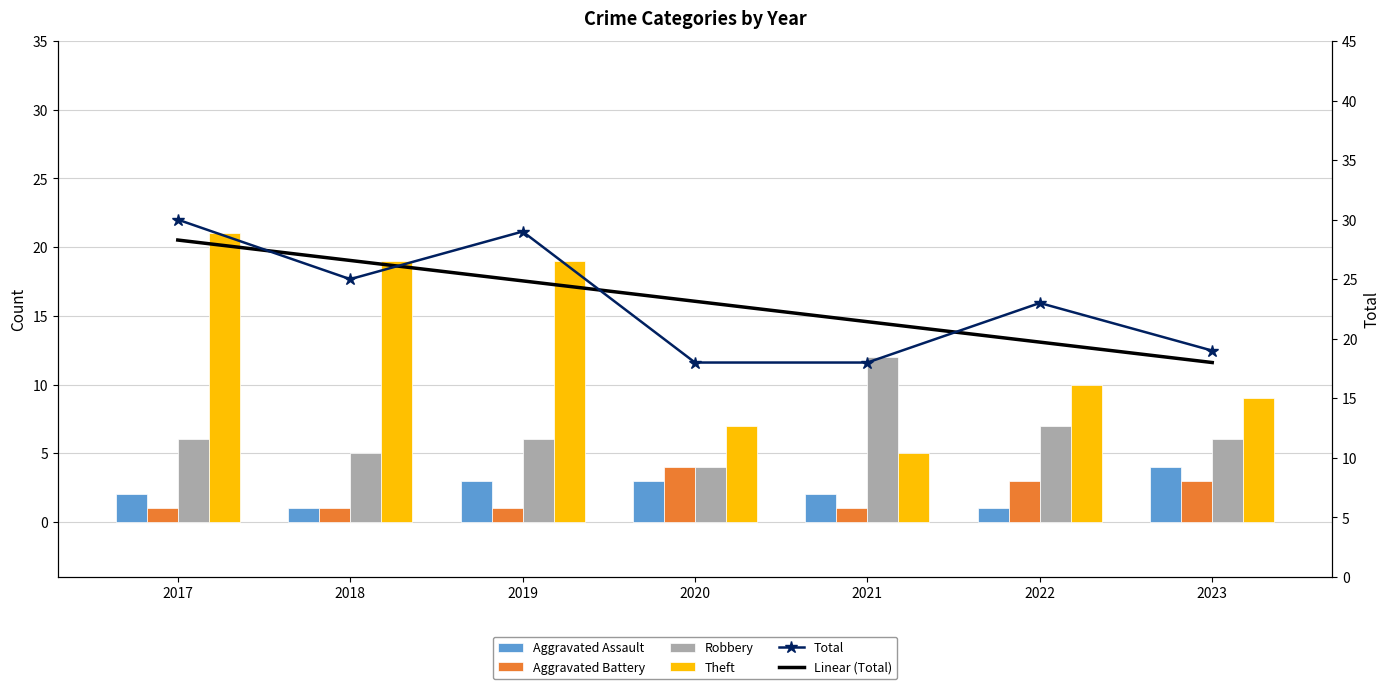

Are the bars grouped side by side (vs. stacked)?

Yes